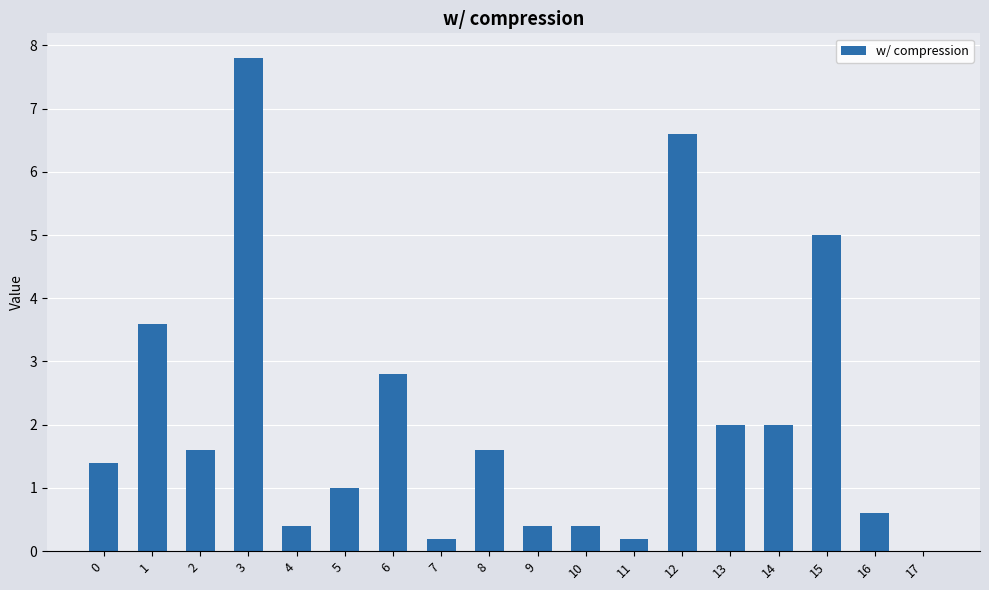

Between 7 and 8, which is larger?

8